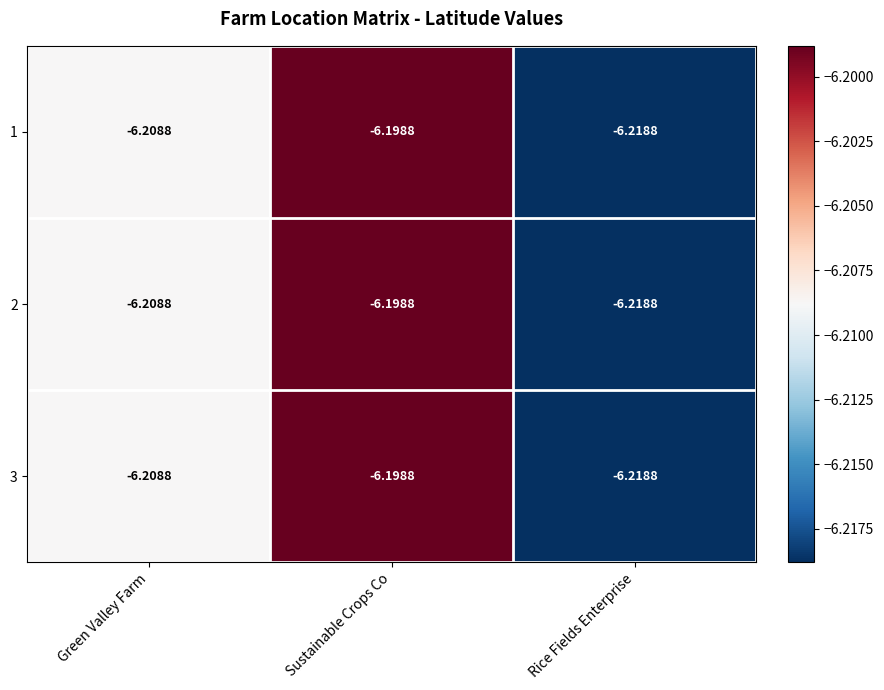

At which category is the sum across all series the highest?

Sustainable Crops Co